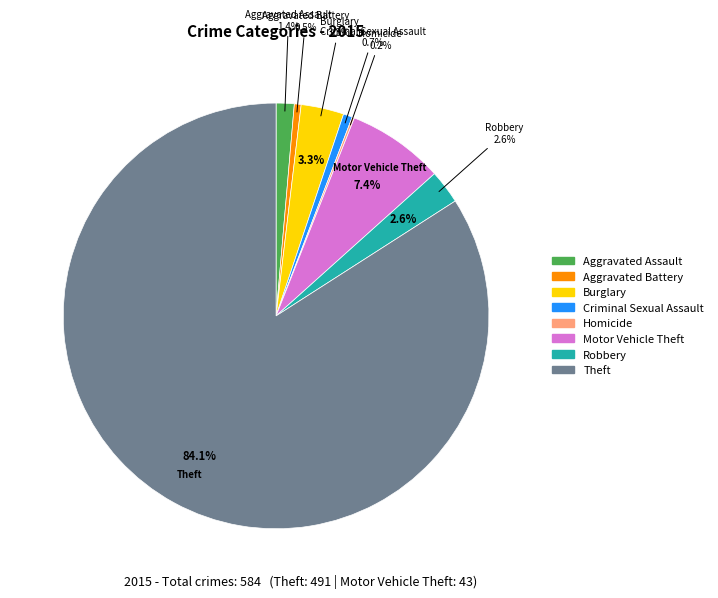

What portion of the pie excludes Aggravated Assault?

98.6%